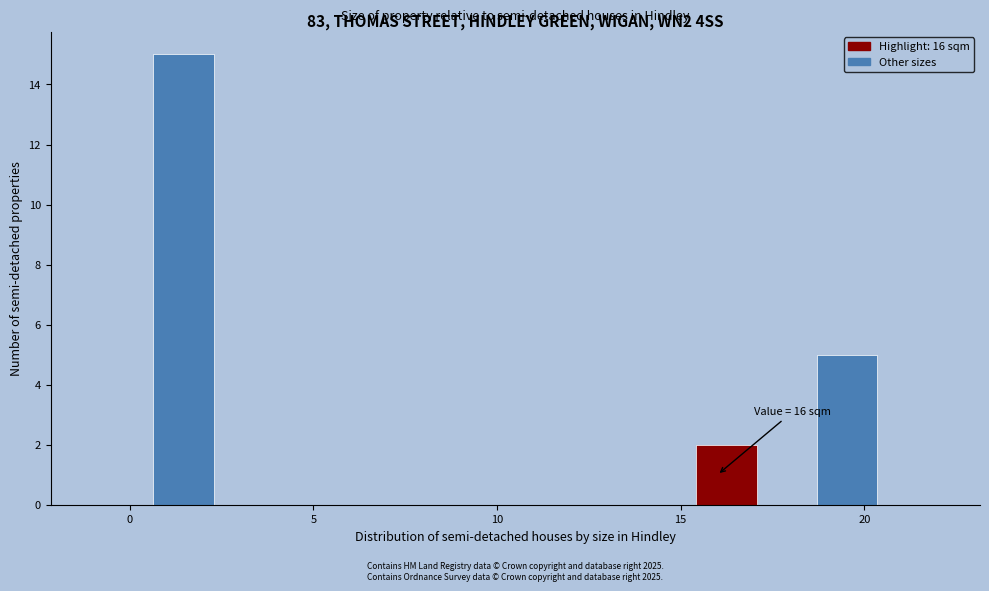

Around what value on the x-axis is the tallest bar? Give the approximate position of its centre, as read against the axis.

1.5